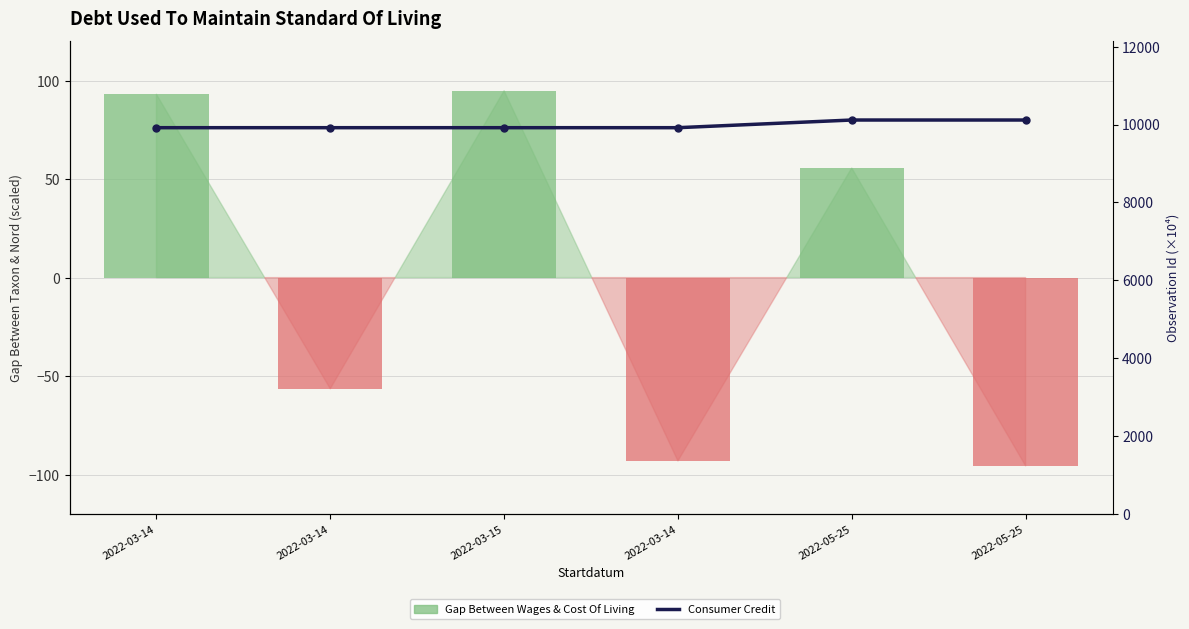

At which category is the sum across all series the highest?

2022-05-25